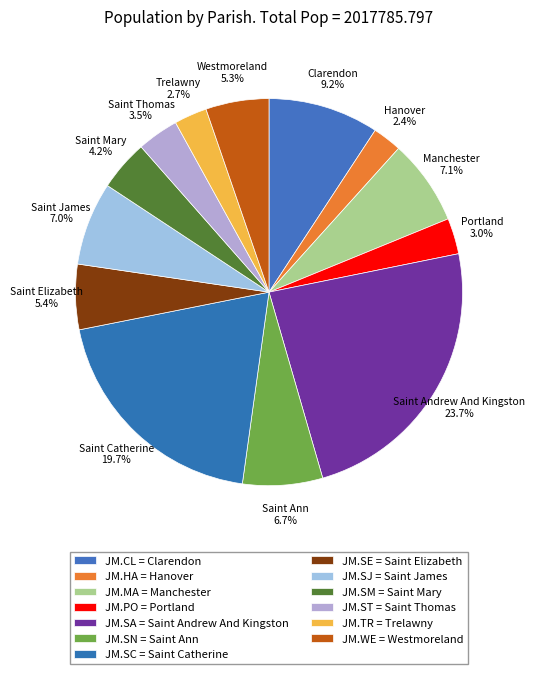

Does Saint James represent more than half of the total?

No